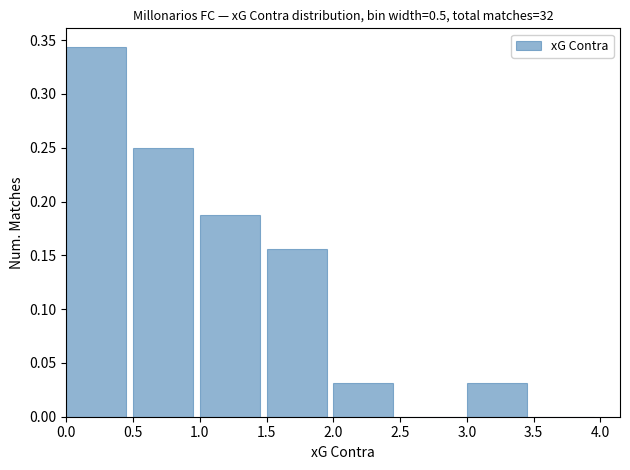

Which range on the x-axis has the tallest bar?

0.0 to 0.5